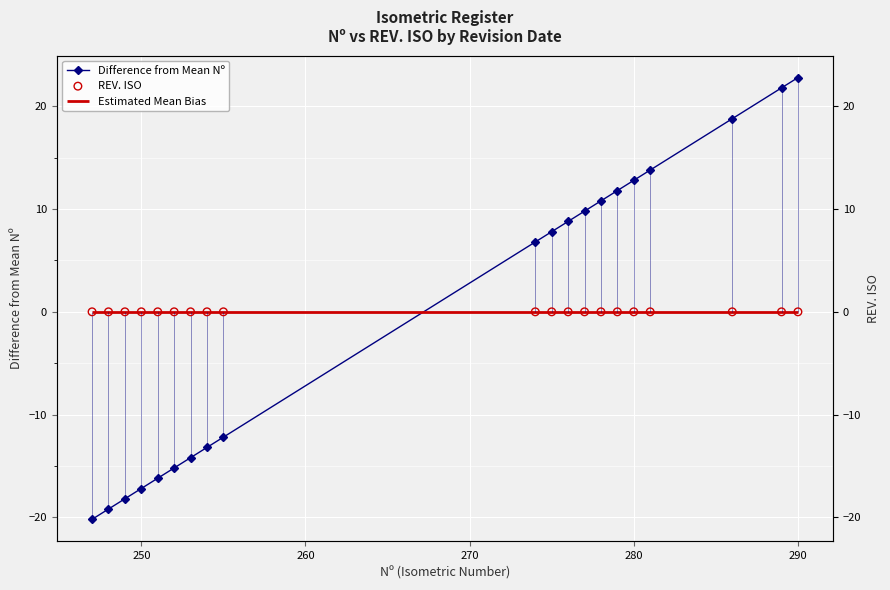

Which series reaches the minimum Y coordinate?

Difference from Mean Nº